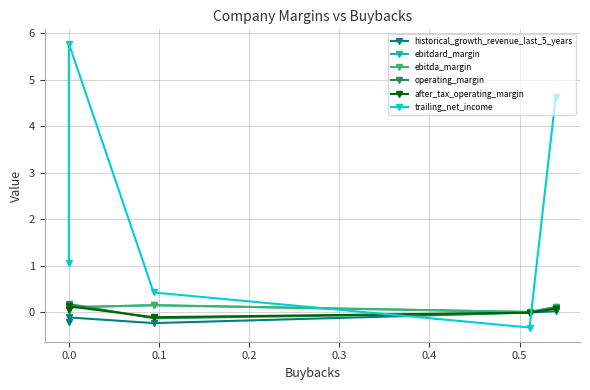

Rank the series at 0.1 from highest to lowest value.

trailing_net_income, ebitdard_margin, ebitda_margin, after_tax_operating_margin, operating_margin, historical_growth_revenue_last_5_years